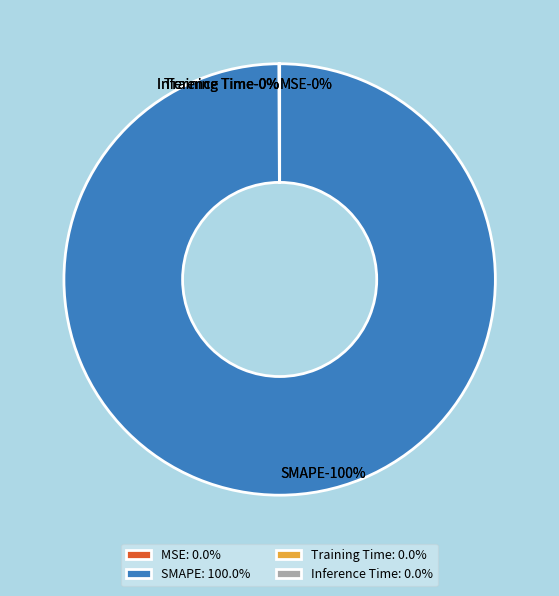

How many slices are in this pie chart?

4